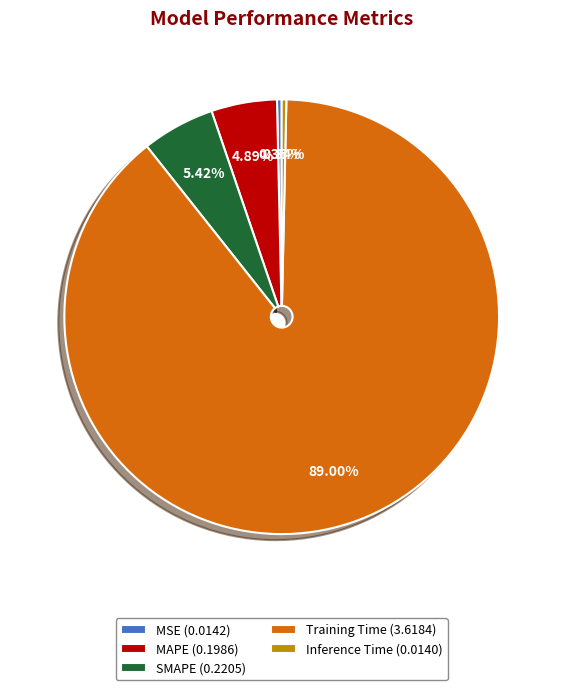

To the nearest percent, what is the combined percentage of MSE and Training Time?

89%